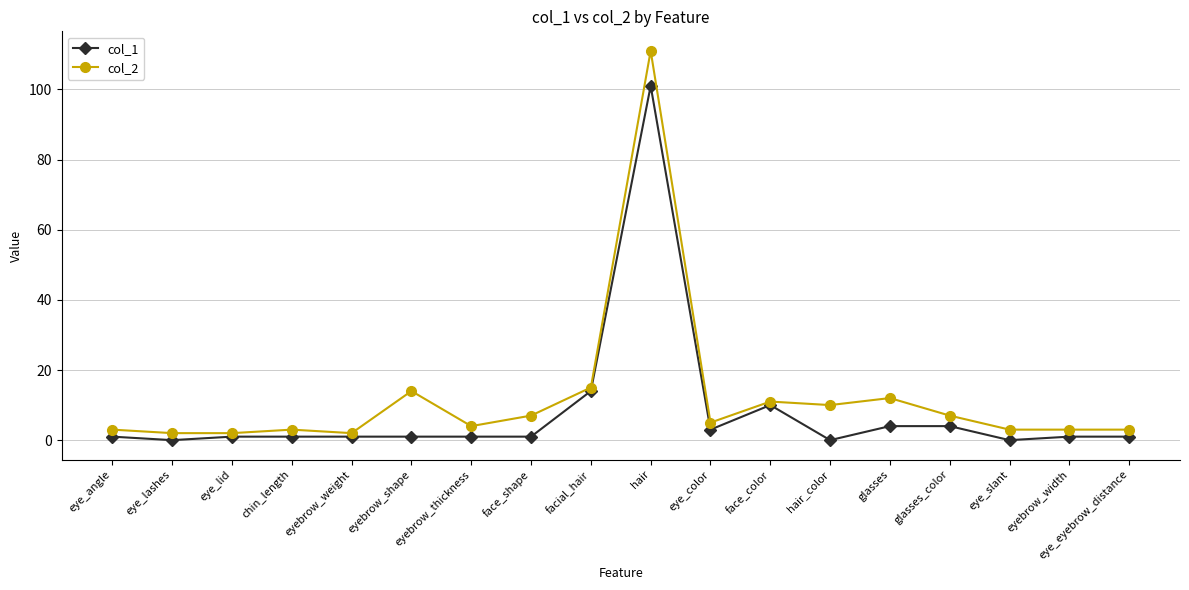

The col_2 series shows 7 at glasses_color. True or false?

True